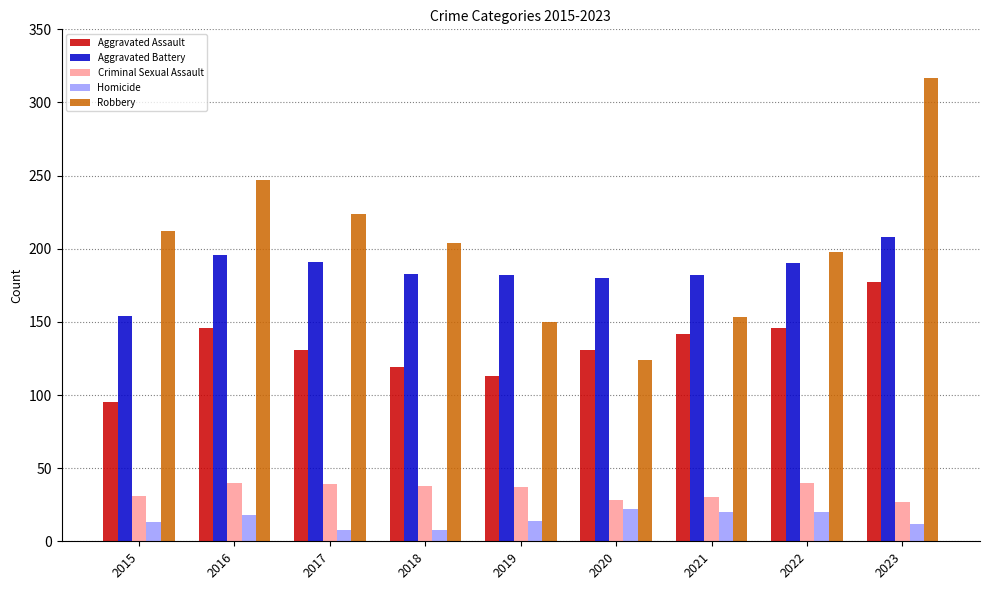

What is the maximum value for Homicide?

22